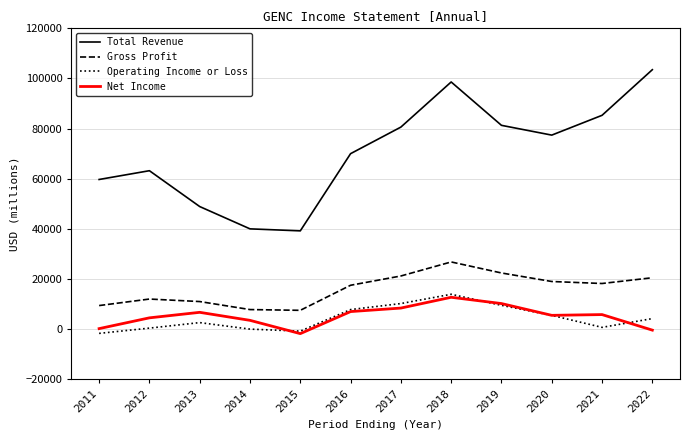

The value of Gross Profit at 2014 is 7800. True or false?

True